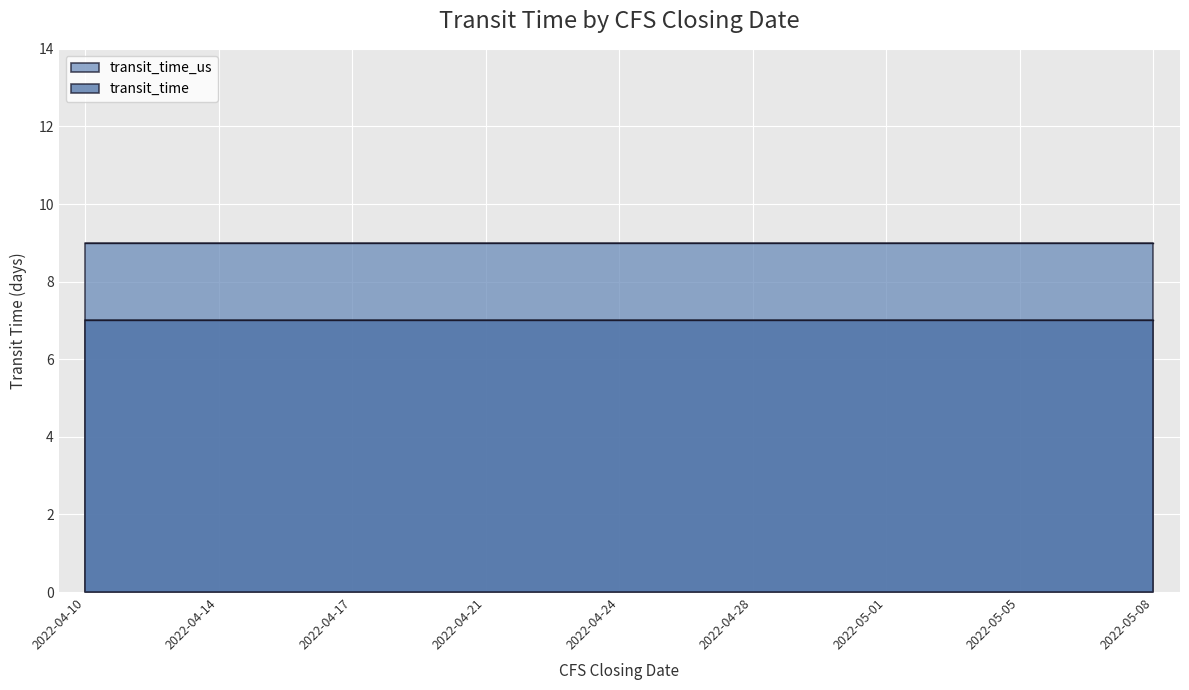

Which category has the lowest value across all series?

2022-04-10